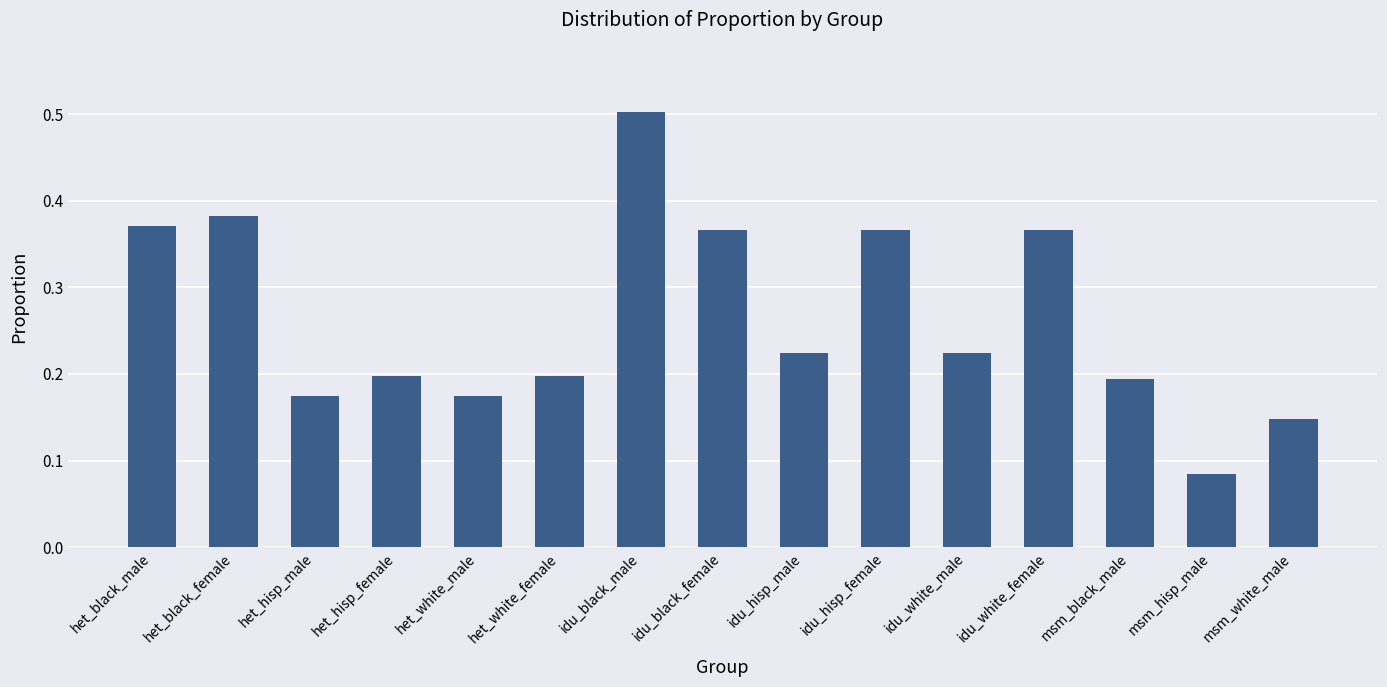

True or false: the data shows 0.1 at het_hisp_female.

False